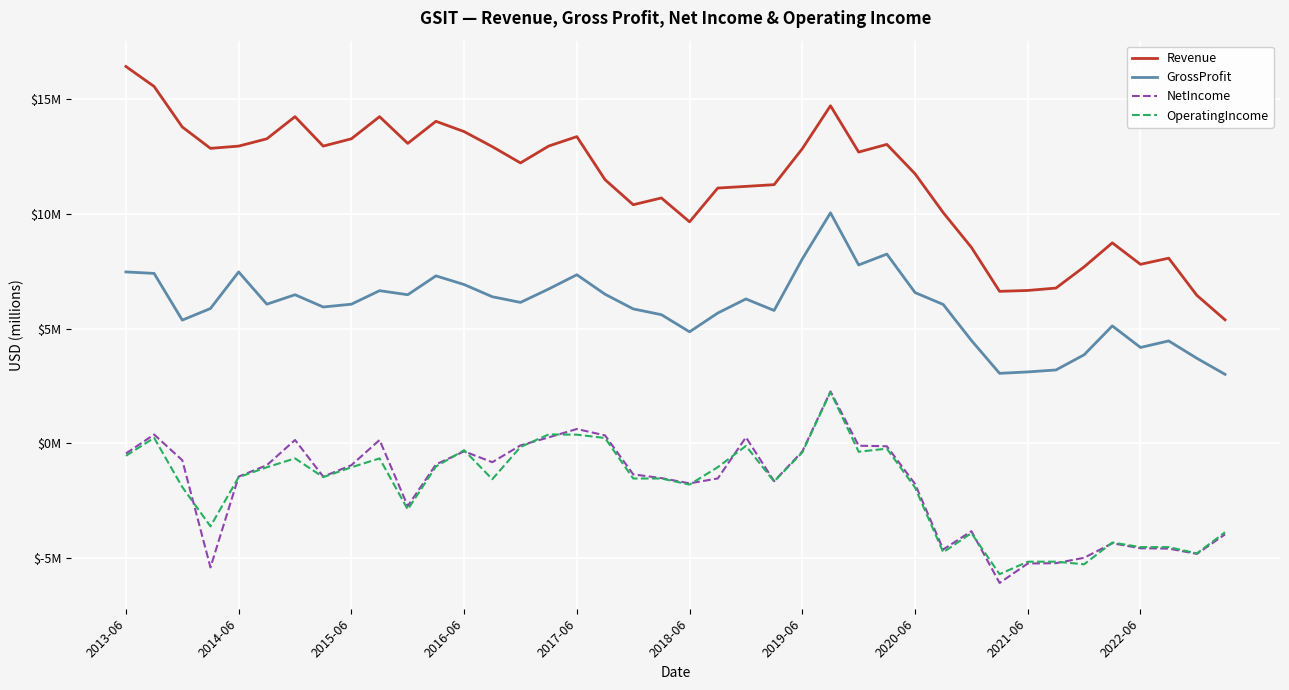

At which label is Revenue closest to 10?

29